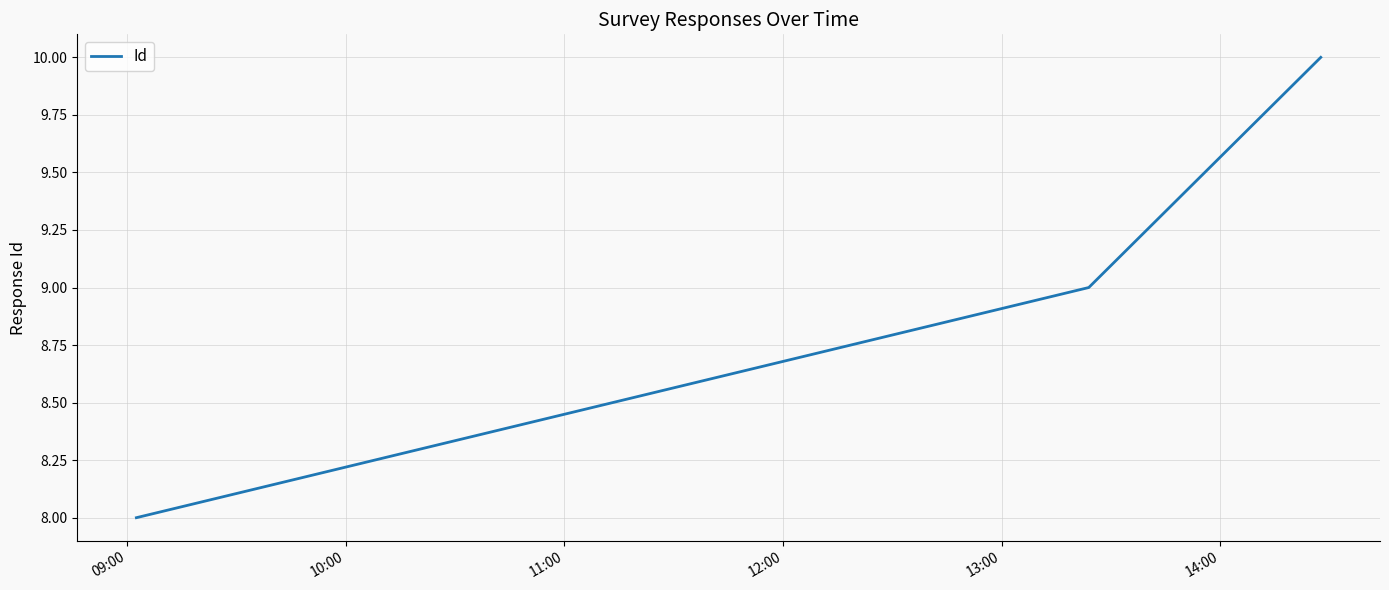

What is the smallest value displayed?

8